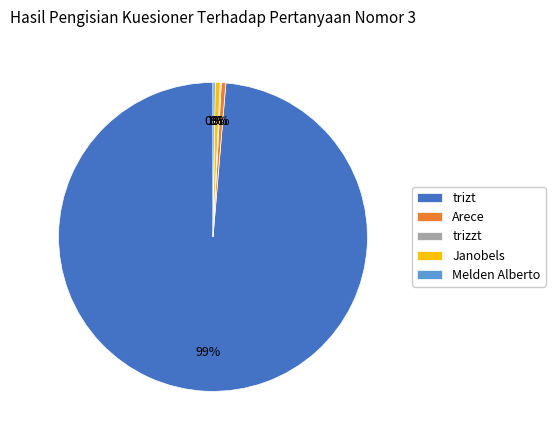

What is the majority slice?

trizt